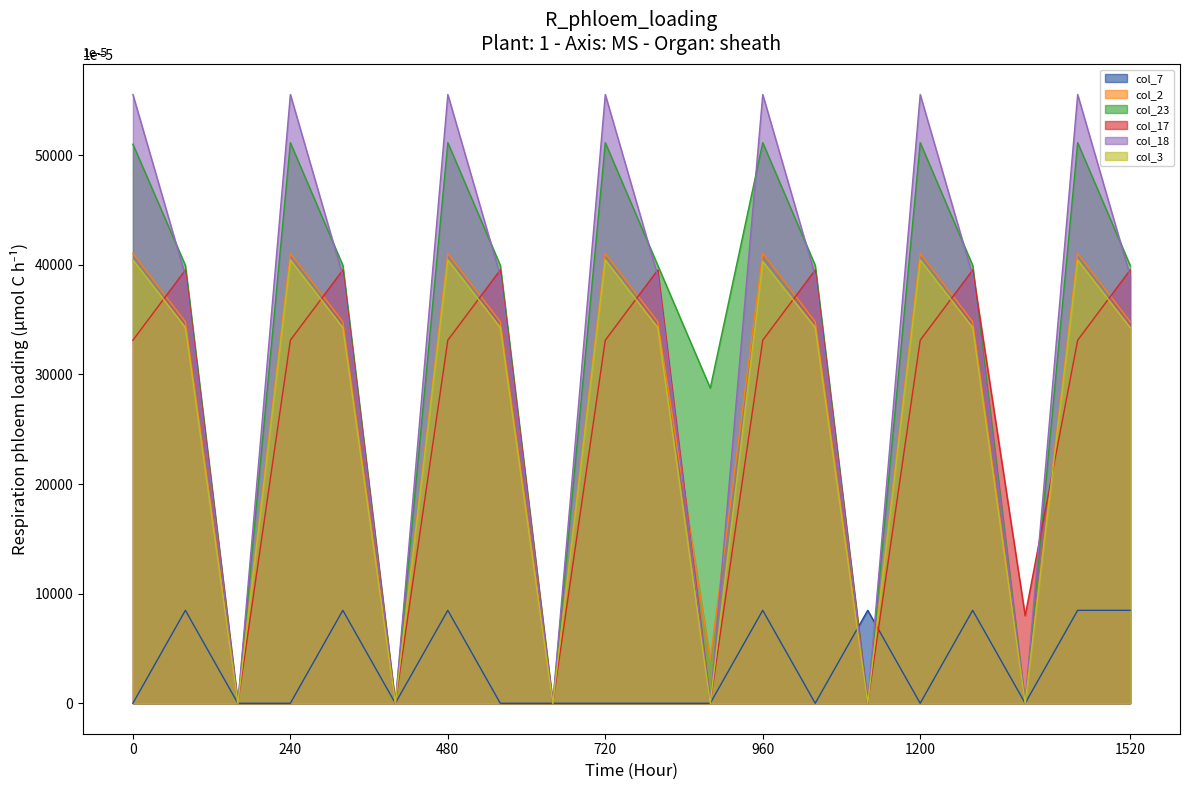

Which series has the largest range (max minus min)?

col_18